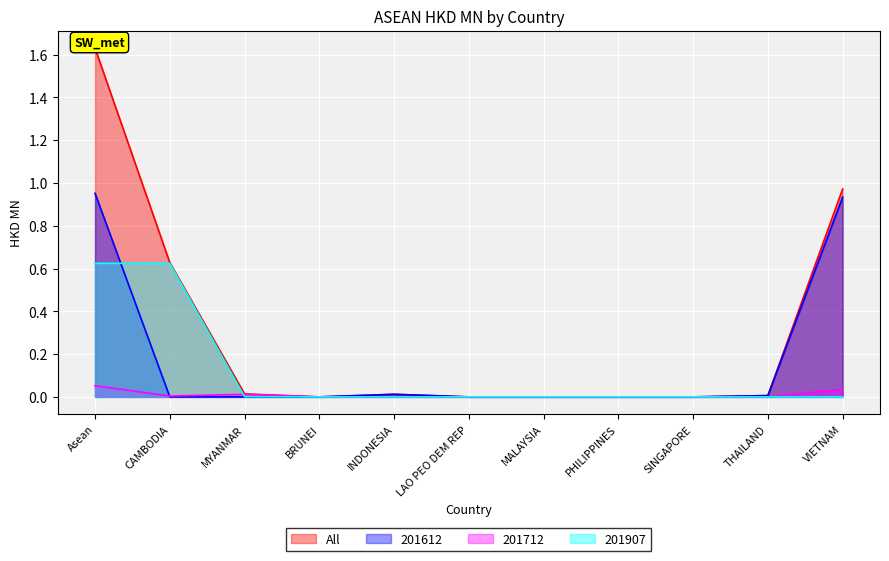

What is the label of the 7th point from the left?

MALAYSIA